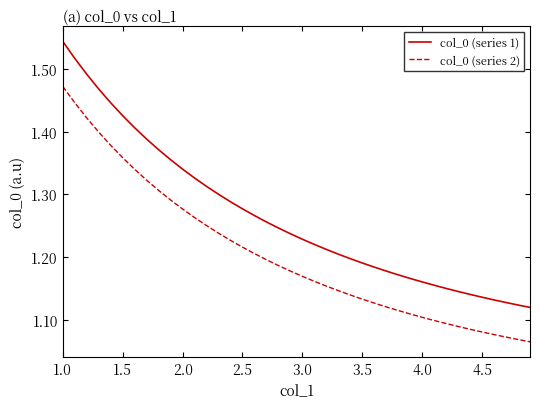

How many lines are shown in the chart?

2